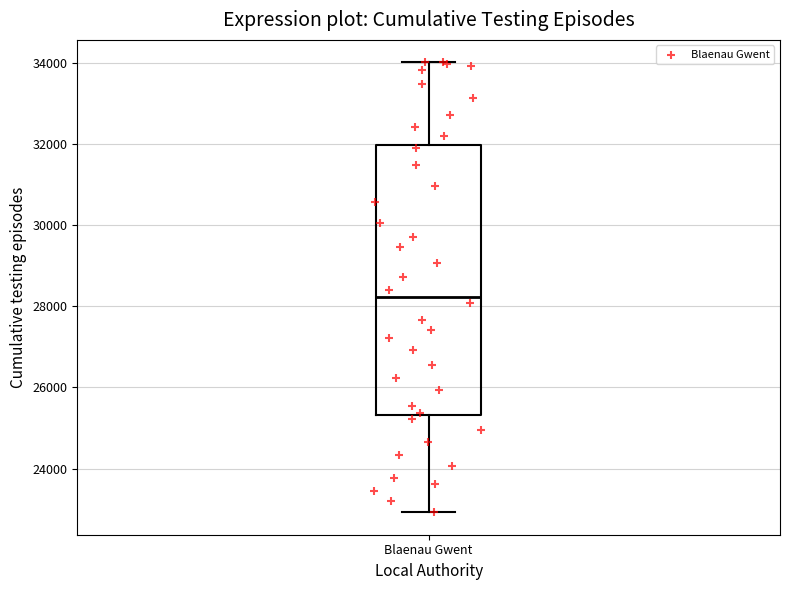

Read this box plot against the y-axis: the position of the median line, the range covered by the box, and the ends of both whiskers. The values are not printed on the chart, so give them approximately, as read against the axis.

median 28200, box 25400 to 32000, whiskers 23000 to 34000